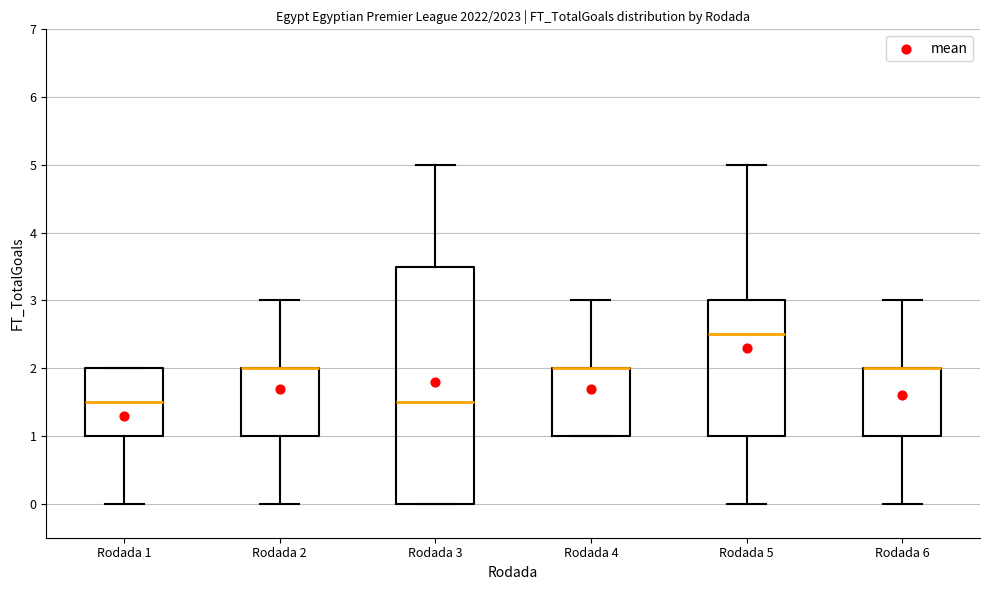

Reading left to right, transcribe this box plot: for each box, give where its median line is, the range the box spans, and where its two whiskers end, as read against the y-axis. The values are not printed on the chart, so give them approximately, as read against the axis.

Rodada 1: median 1.5, box 1.0 to 2.0, whiskers 0.0 to 2.0
Rodada 2: median 2.0 (drawn on the box's upper edge), box 1.0 to 2.0, whiskers 0.0 to 3.0
Rodada 3: median 1.5, box 0.0 to 3.5, whiskers 0.0 to 5.0
Rodada 4: median 2.0 (drawn on the box's upper edge), box 1.0 to 2.0, whiskers 1.0 to 3.0
Rodada 5: median 2.5, box 1.0 to 3.0, whiskers 0.0 to 5.0
Rodada 6: median 2.0 (drawn on the box's upper edge), box 1.0 to 2.0, whiskers 0.0 to 3.0